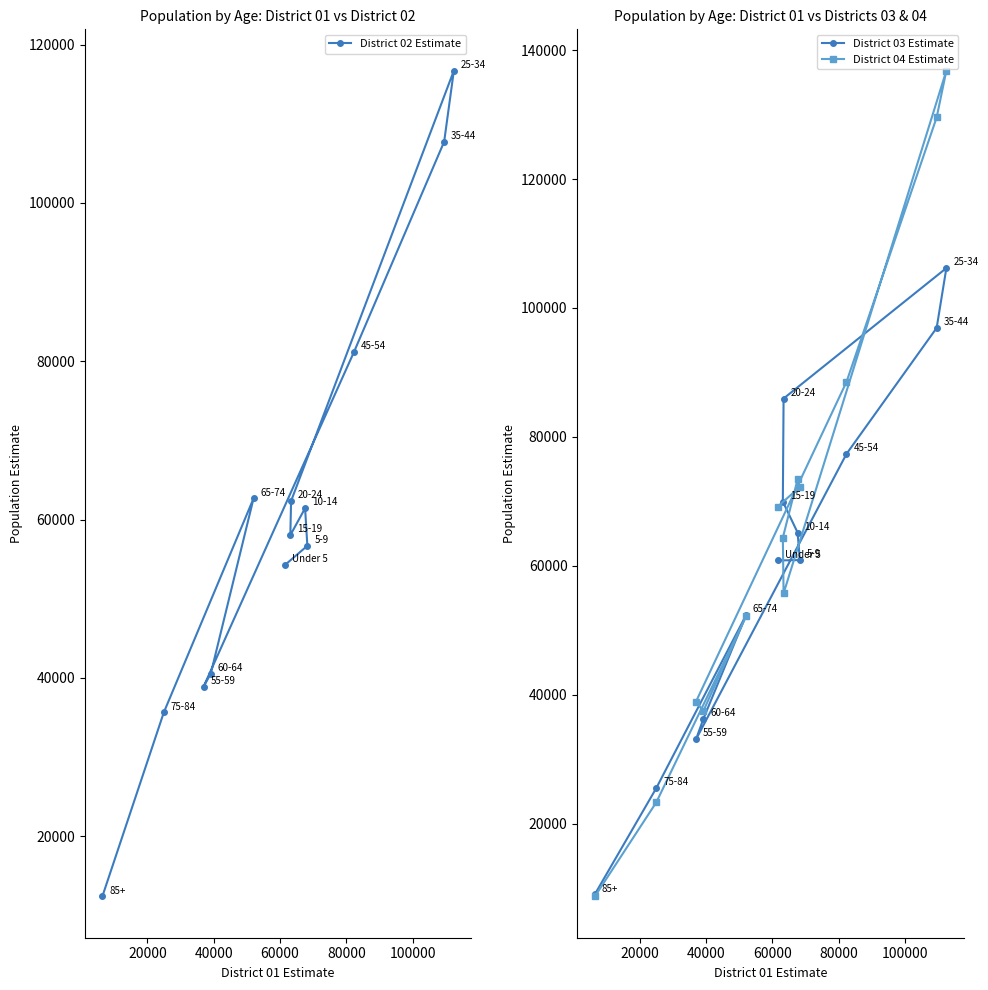

What is the value of the District 03 Estimate point at the 11th from the left?

77360